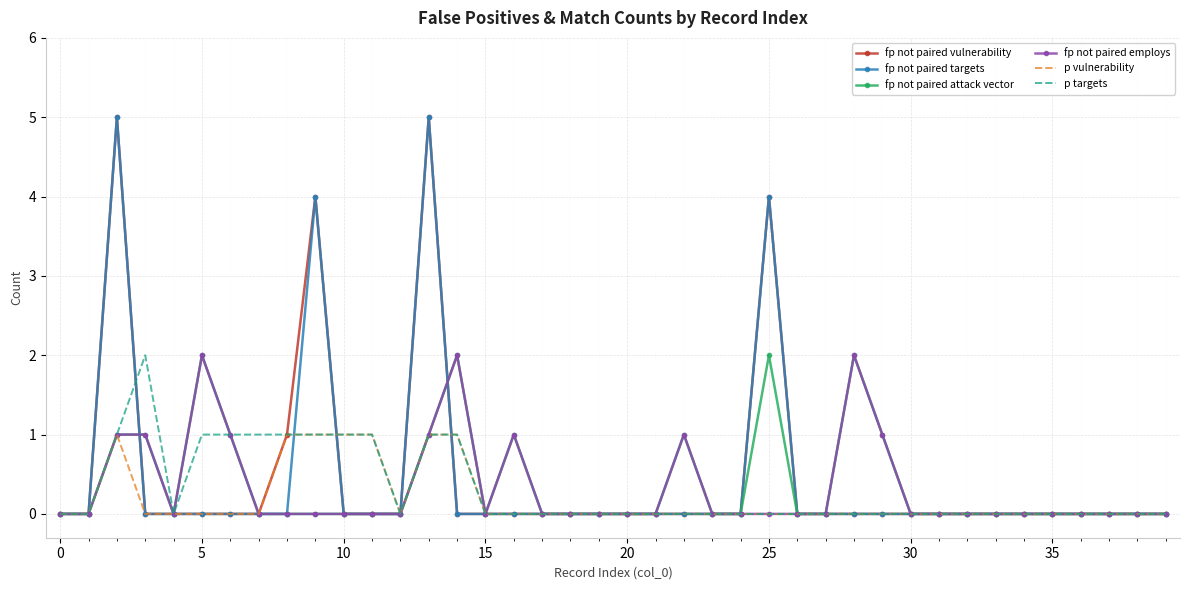

How many fp not paired employs values are between 0 and 1?

37